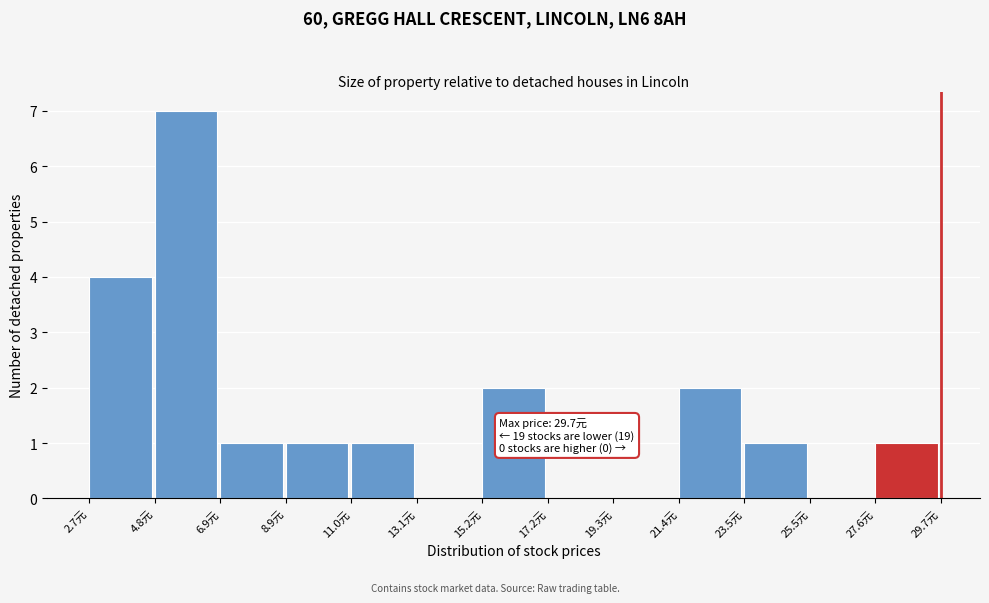

Over which range of the x-axis is the bar tallest?

5.0 to 7.0